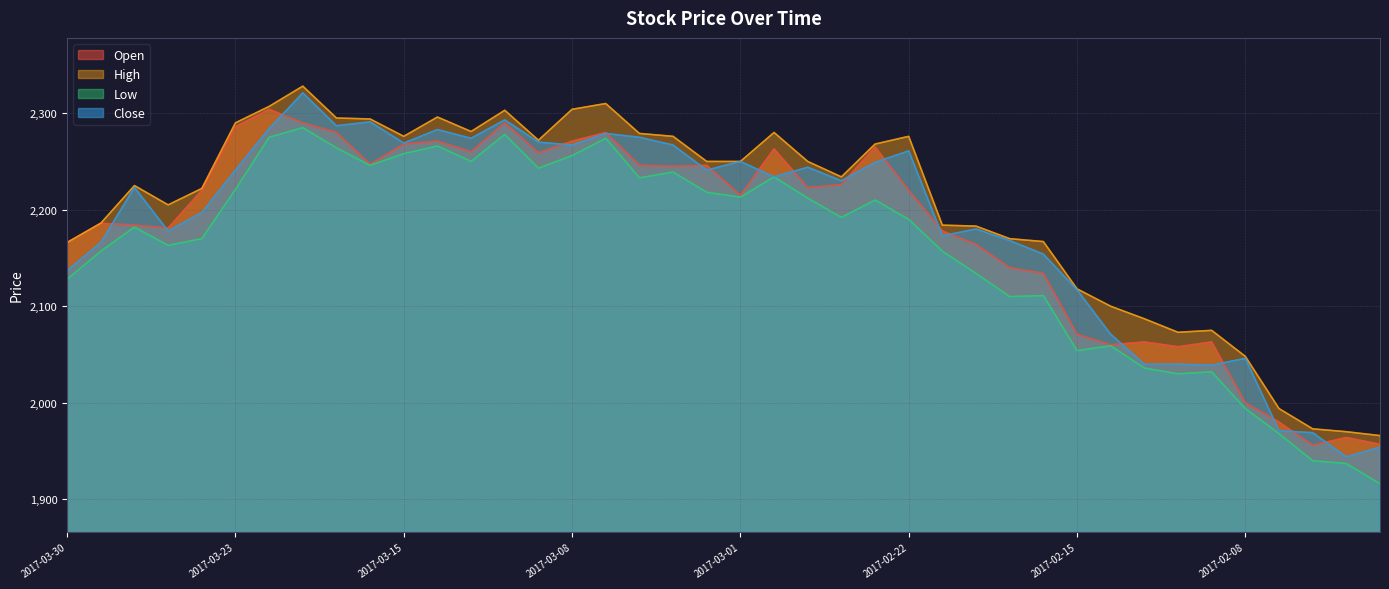

Reading left to right, extract all data points from this chart.

Open: 2166	2186	2184	2181	2220	2286	2304	2290	2280	2247	2268	2271	2260	2290	2259	2271	2280	2246	2245	2246	2215	2263	2223	2226	2265	2220	2178	2164	2140	2134	2071	2060	2063	2058	2063	2000	1980	1956	1964	1957
High: 2166	2186	2225	2205	2222	2290	2307	2328	2295	2294	2276	2296	2281	2303	2272	2304	2310	2279	2276	2250	2250	2280	2250	2234	2268	2276	2184	2183	2170	2167	2118	2100	2087	2073	2075	2048	1994	1973	1970	1966
Low: 2128	2157	2182	2163	2170	2221	2275	2285	2264	2246	2258	2266	2250	2278	2243	2256	2274	2233	2239	2218	2213	2234	2212	2192	2210	2190	2157	2134	2110	2111	2054	2059	2036	2030	2032	1994	1968	1940	1937	1916
Close: 2137	2166	2223	2178	2197	2241	2284	2321	2287	2291	2269	2283	2274	2293	2270	2267	2279	2275	2267	2241	2250	2234	2244	2230	2249	2261	2173	2180	2168	2154	2117	2071	2040	2040	2039	2046	1971	1969	1944	1954